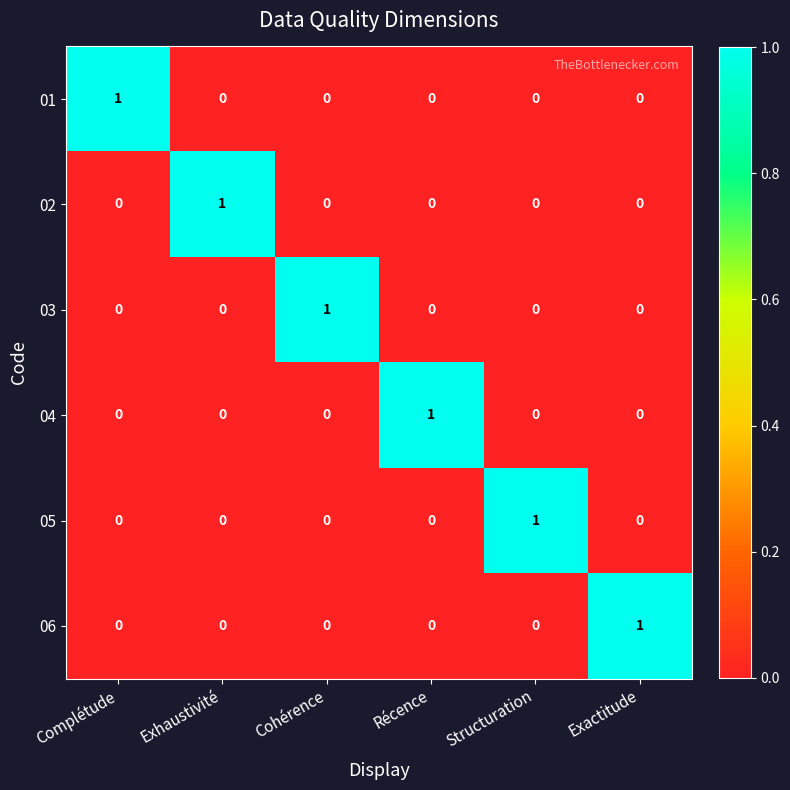

At how many categories does at least one series exceed 0?

6